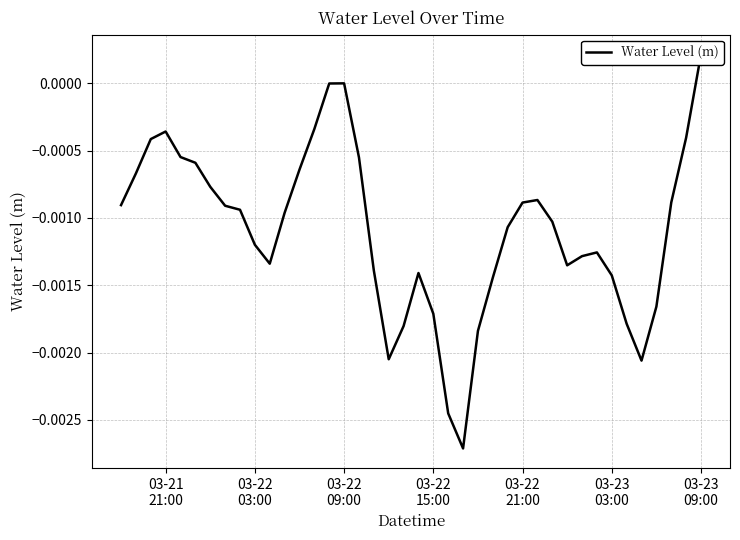

How many values are below zero?

39